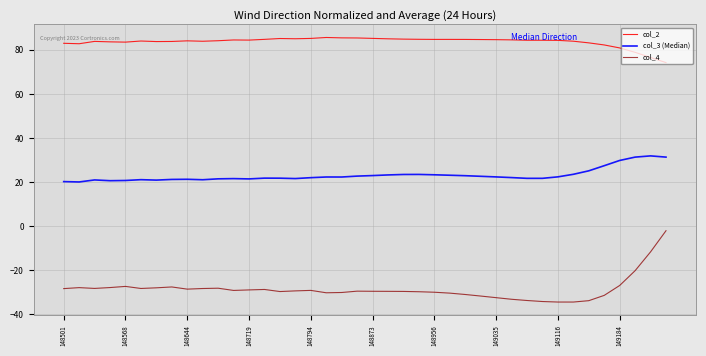

What are all the series names shown in the legend?

col_2, col_3 (Median), col_4